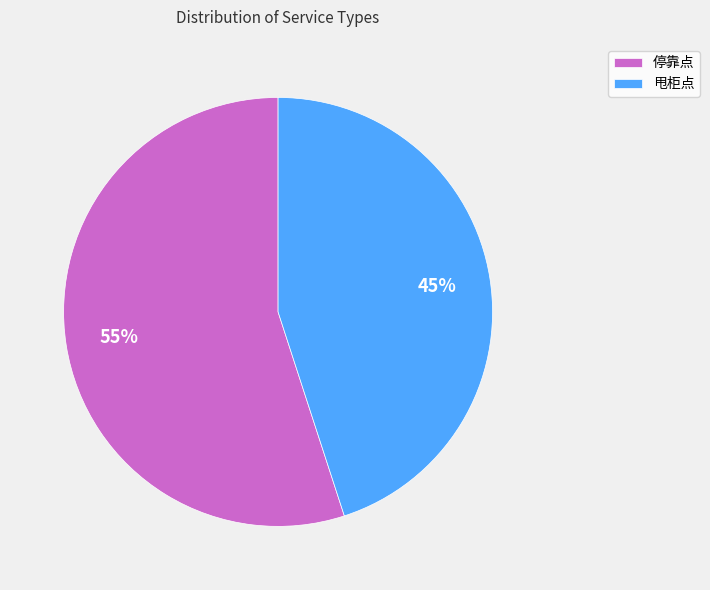

How many slices are in this pie chart?

2